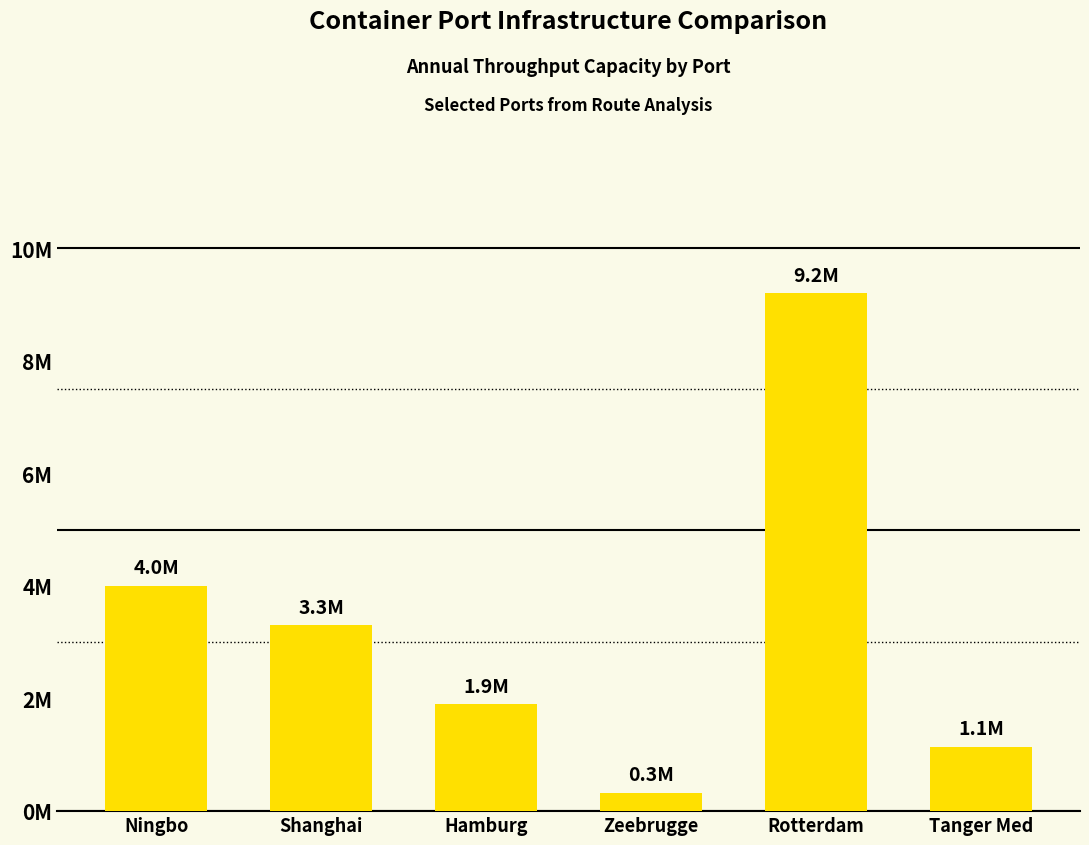

The chart shows a value of 4.0 at Ningbo. True or false?

True